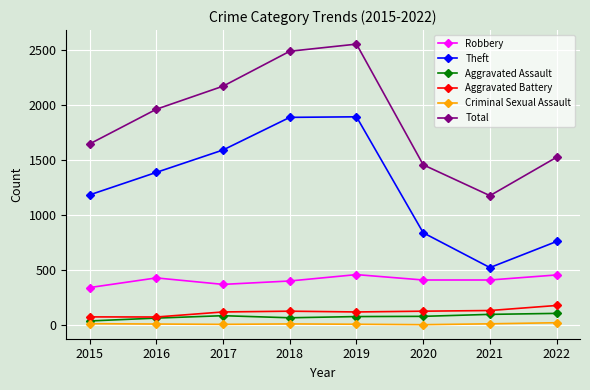

Is it true that Total equals 2084 at 2021?

False